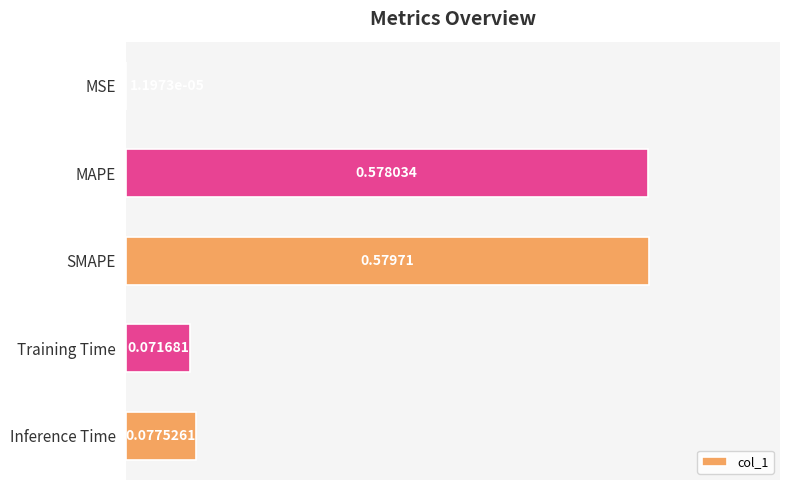

At which category does the chart reach its peak across all series?

SMAPE